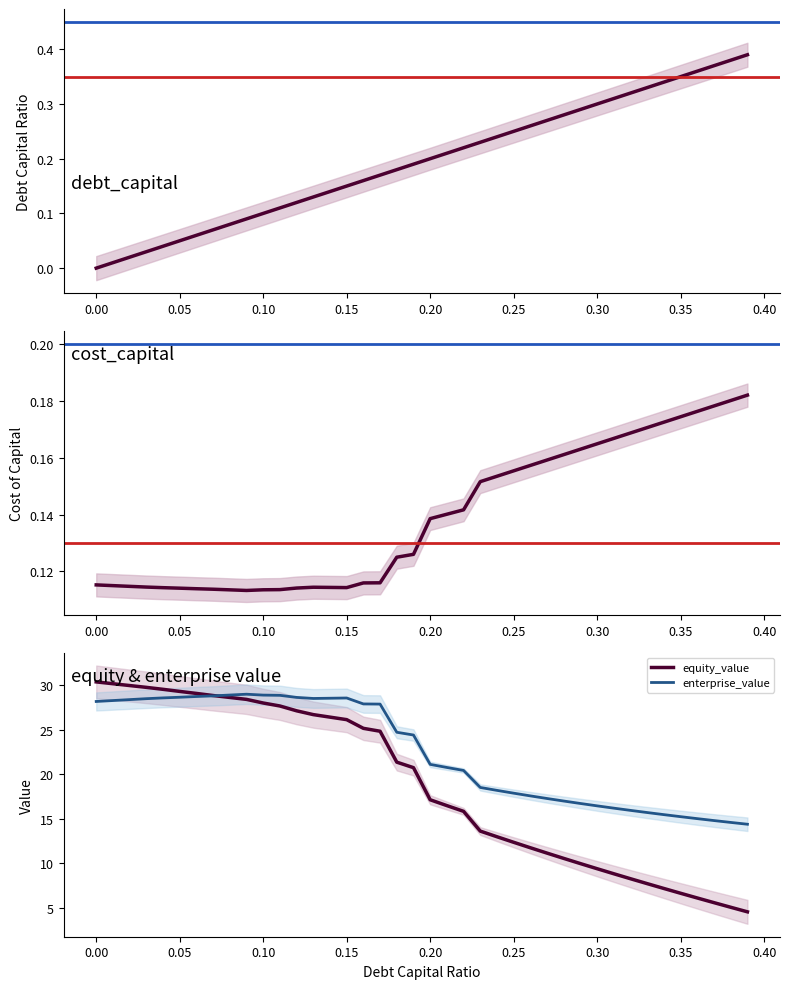

What is the highest value of the equity_value series?

30.4